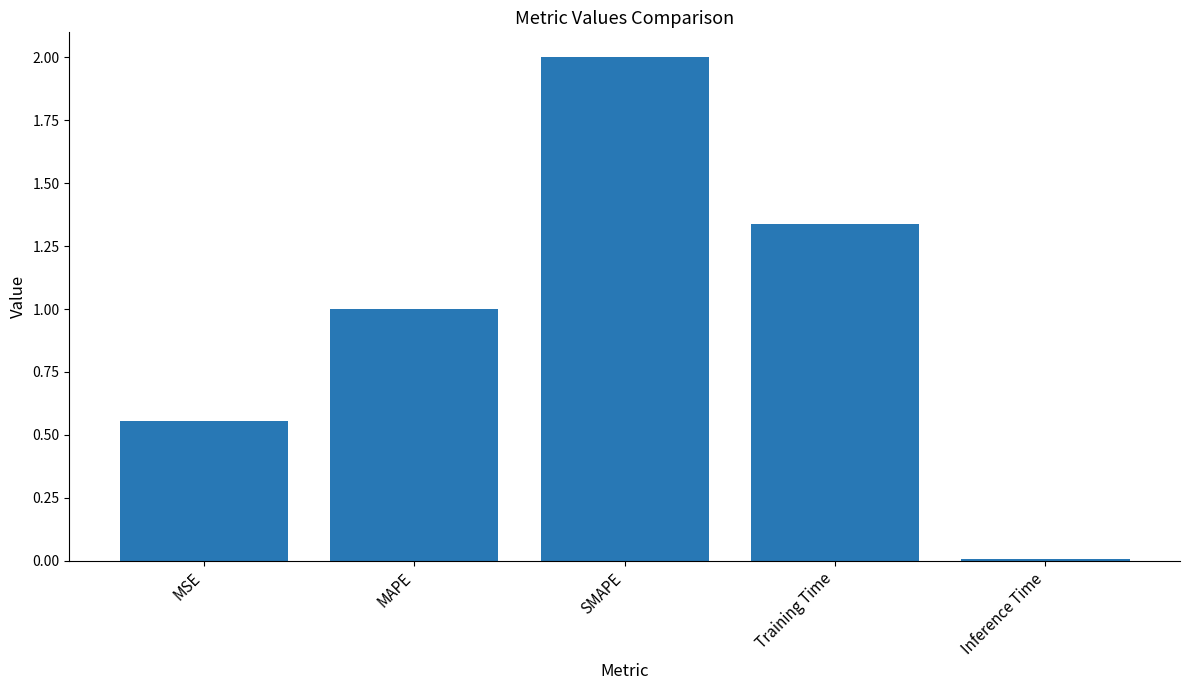

Between MSE and MAPE, which is larger?

MAPE